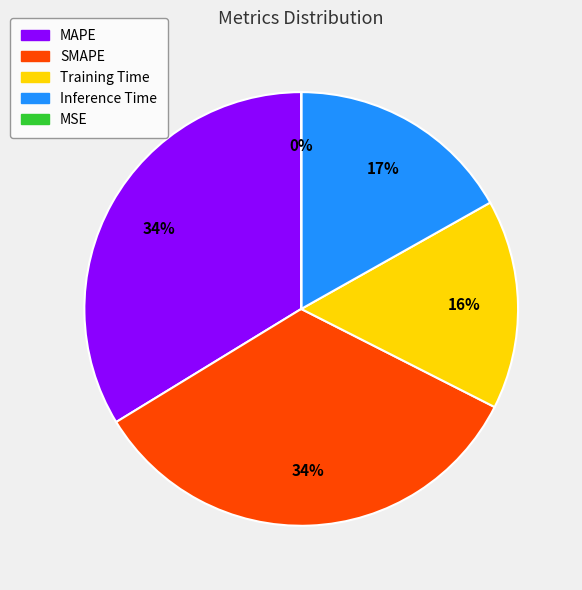

True or false: SMAPE accounts for 34% of the total.

True